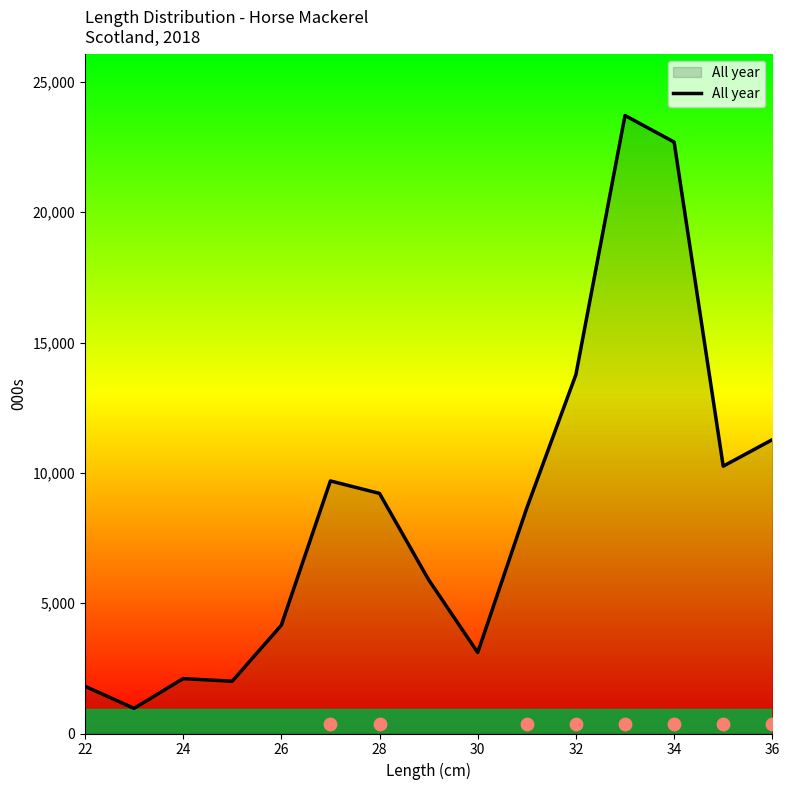

The value of All year at 30 is 4689. True or false?

False